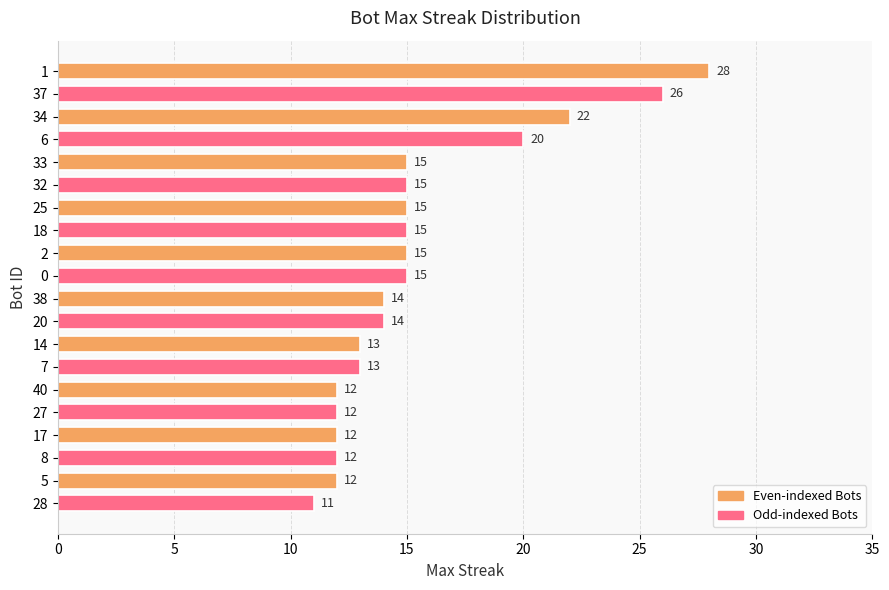

What is the minimum value shown in the chart?

11